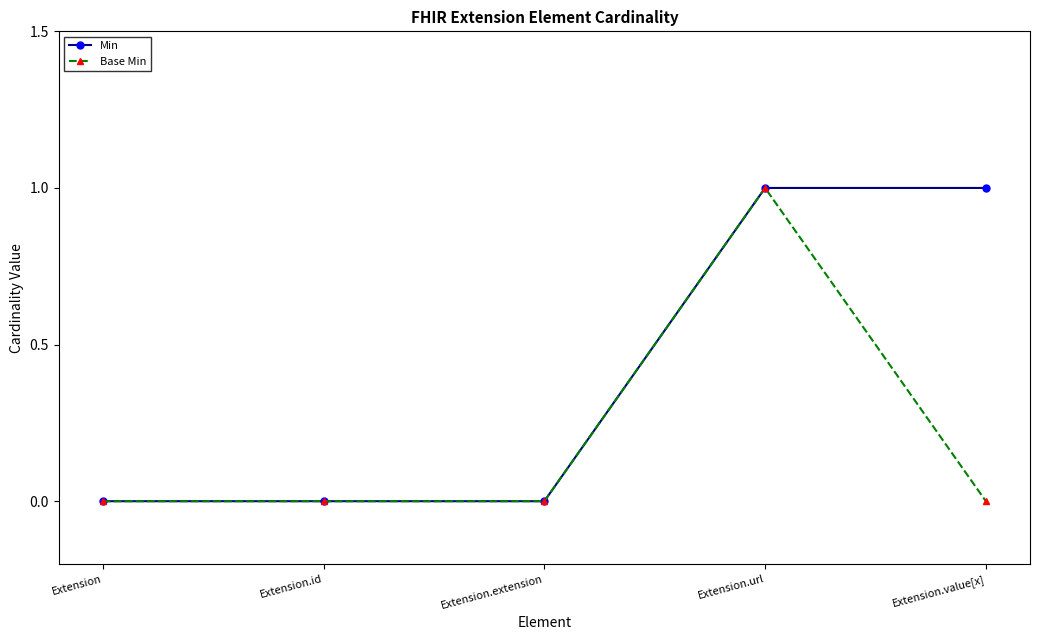

What position from the left is Extension.url?

4